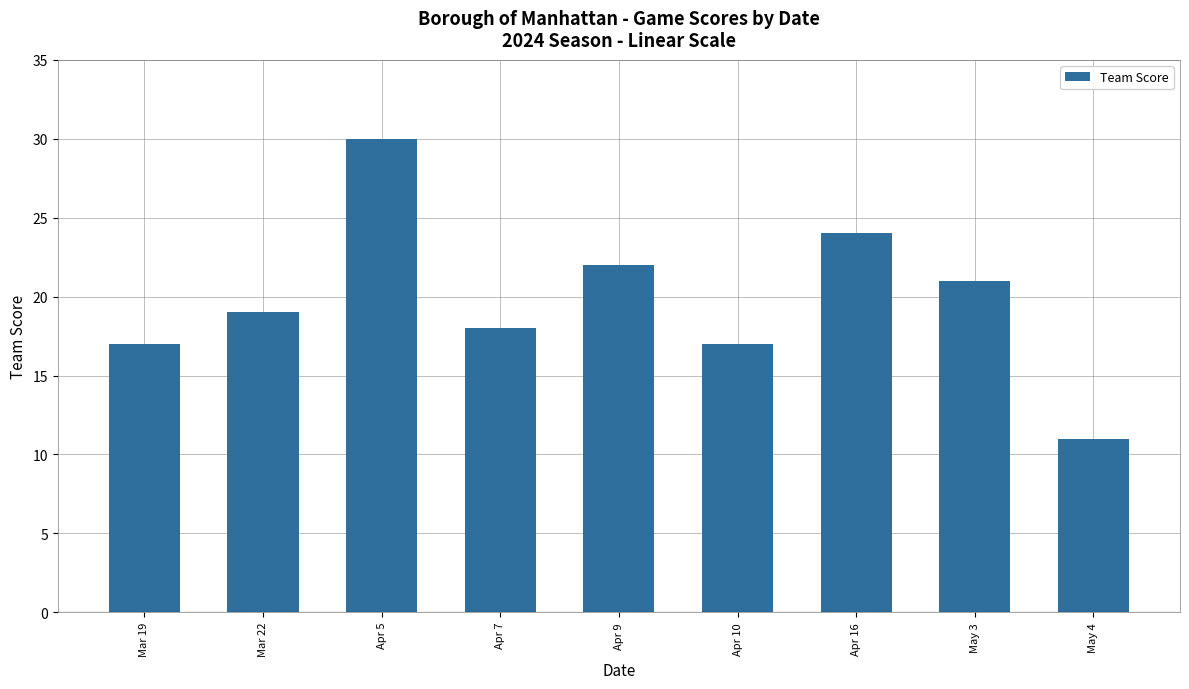

What value does the data have at Apr 7, to the nearest 5?

20